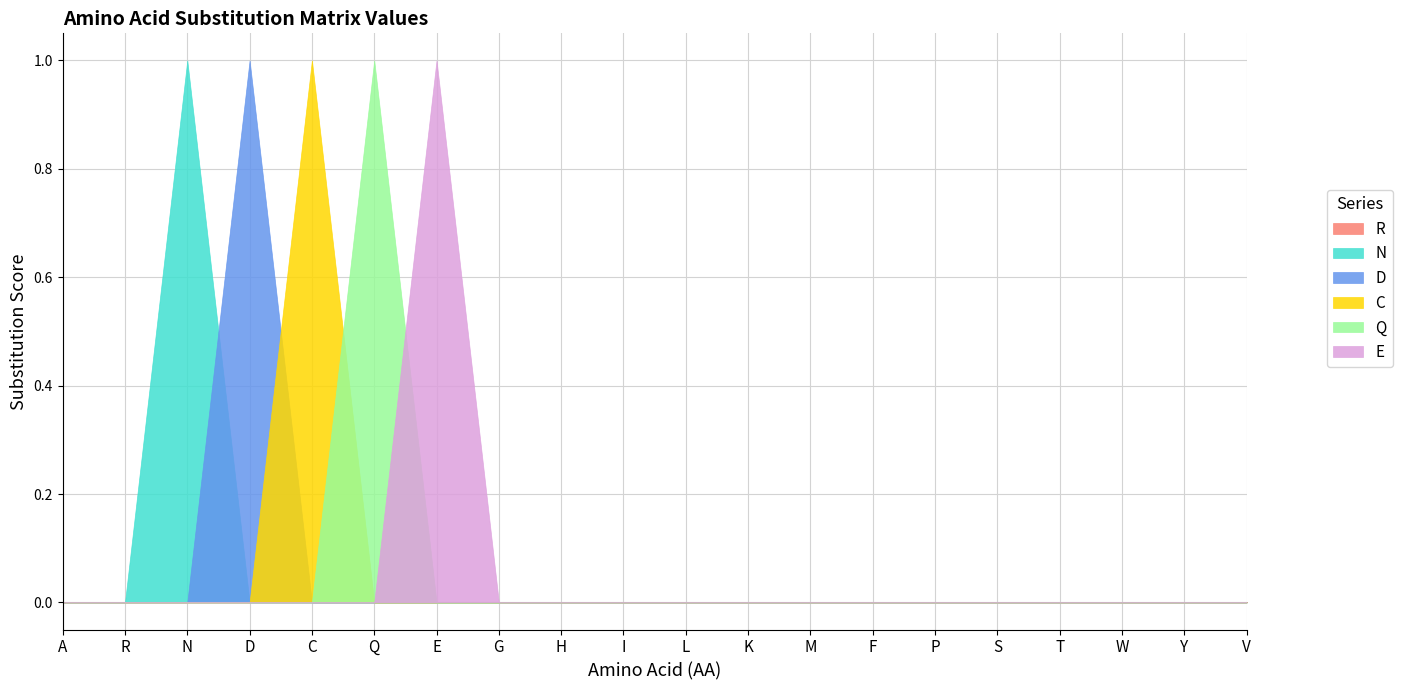

What is the label of the 12th point from the right?

H